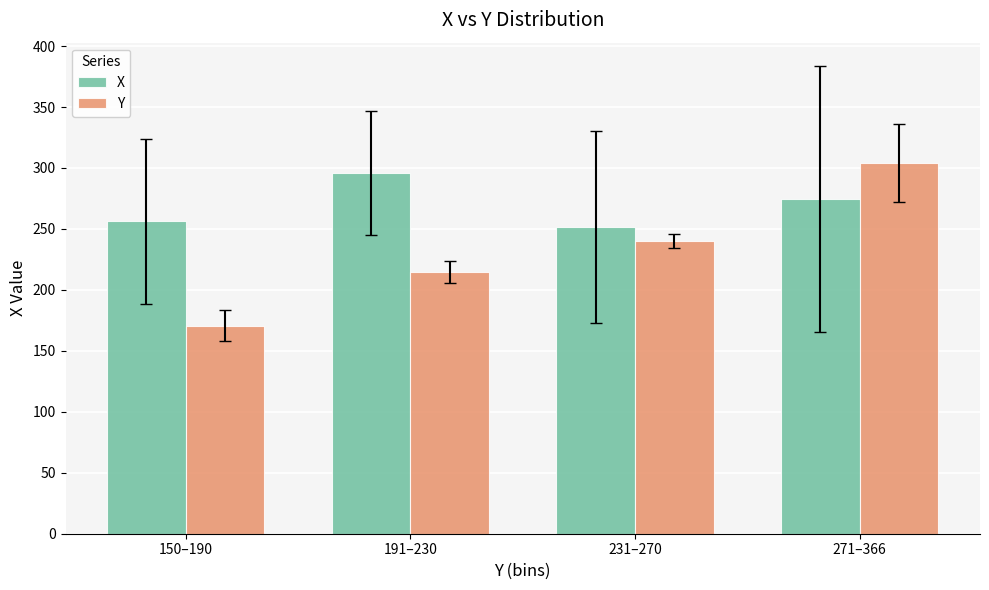

Which series has the largest total across all categories?

X